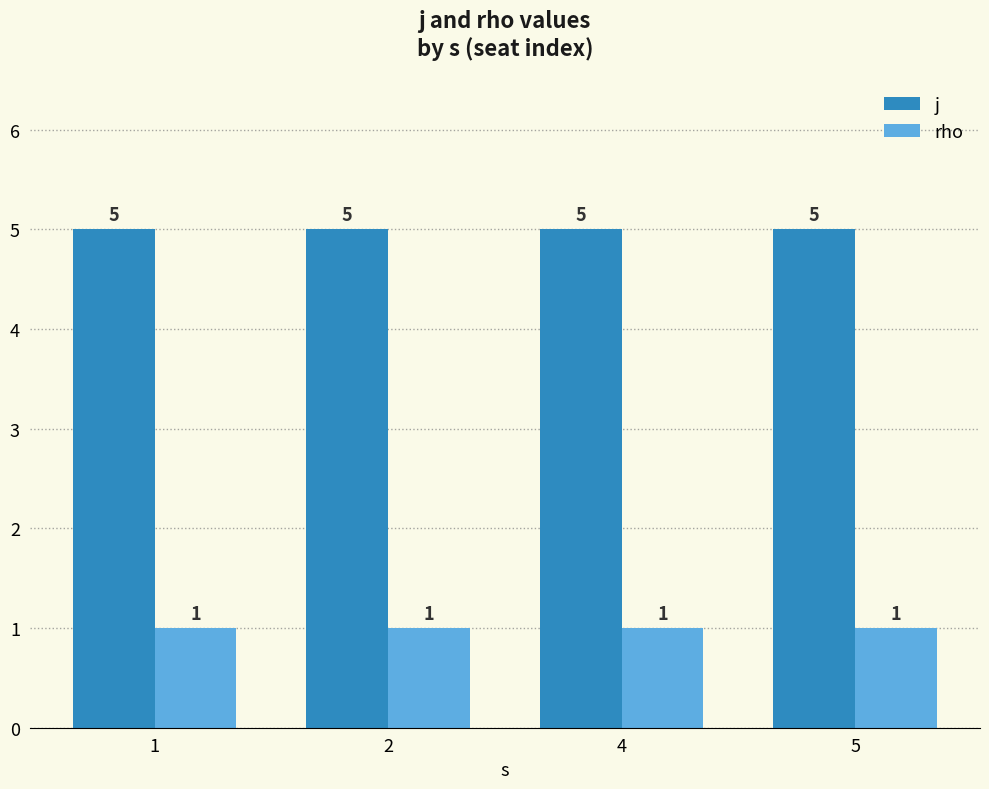

What is the value of the j bar at the 4th from the left?

5